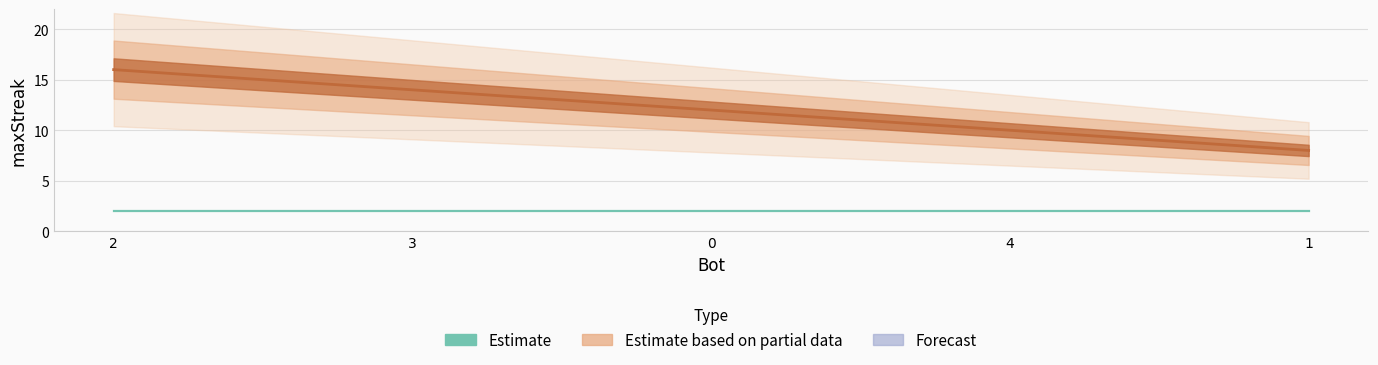

What is the sum of all Estimate values?

10